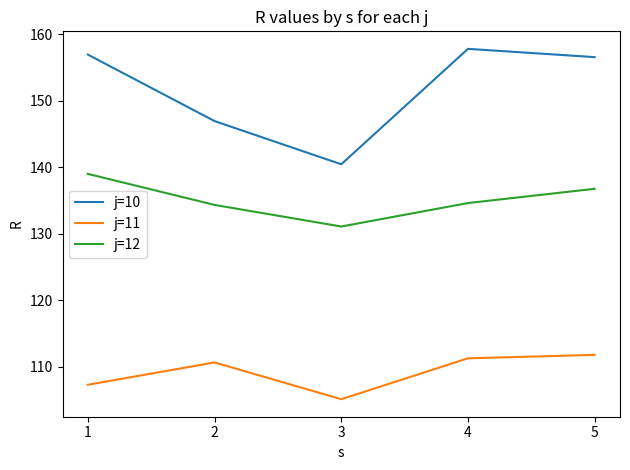

Reading left to right, extract all data points from this chart.

j=10: 1=156.9	2=146.9	3=140.4	4=157.8	5=156.5
j=11: 1=107.3	2=110.6	3=105.1	4=111.3	5=111.8
j=12: 1=139.0	2=134.3	3=131.1	4=134.6	5=136.7